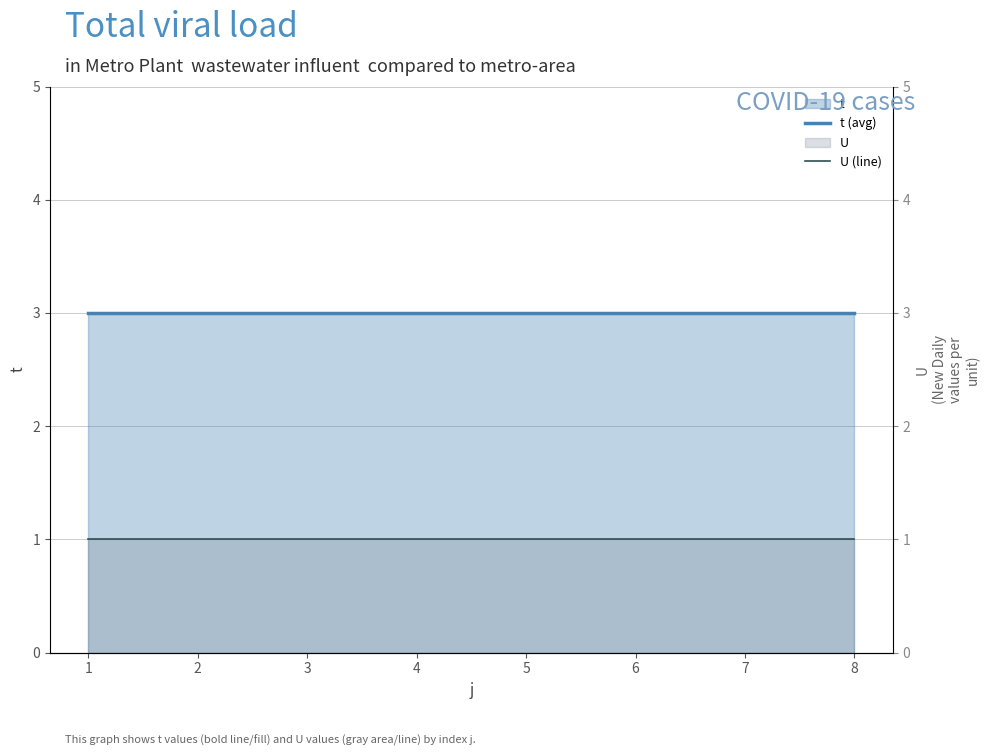

What is the sum of the t (avg) values at 2 and 6?

6